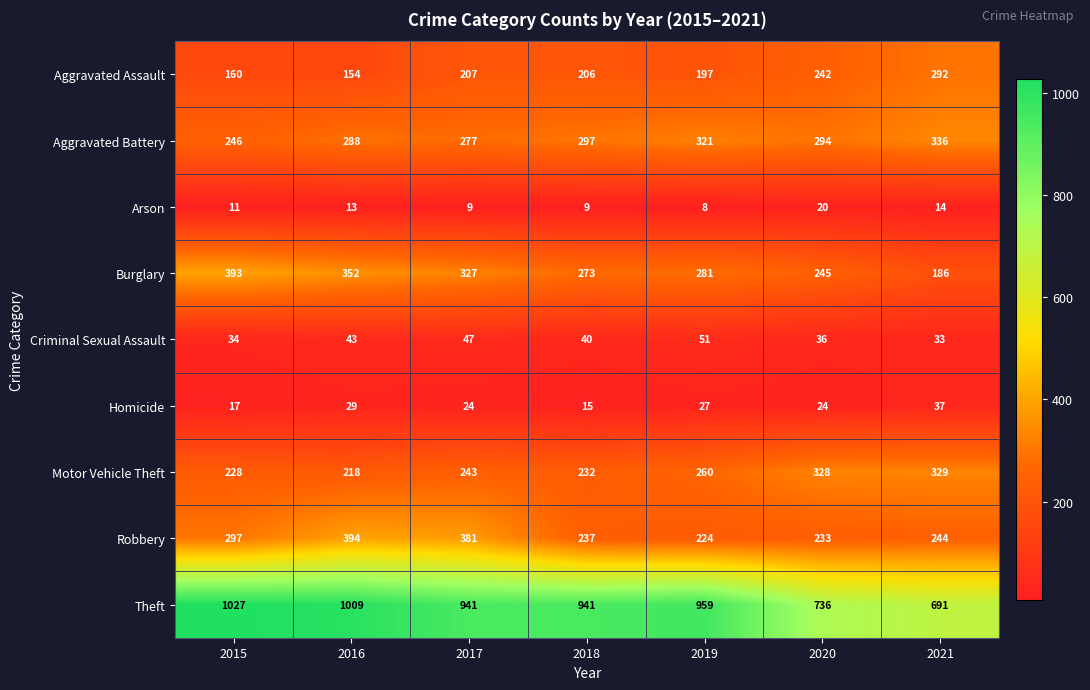

Rank the series at 2021 from highest to lowest value.

Theft, Aggravated Battery, Motor Vehicle Theft, Aggravated Assault, Robbery, Burglary, Homicide, Criminal Sexual Assault, Arson